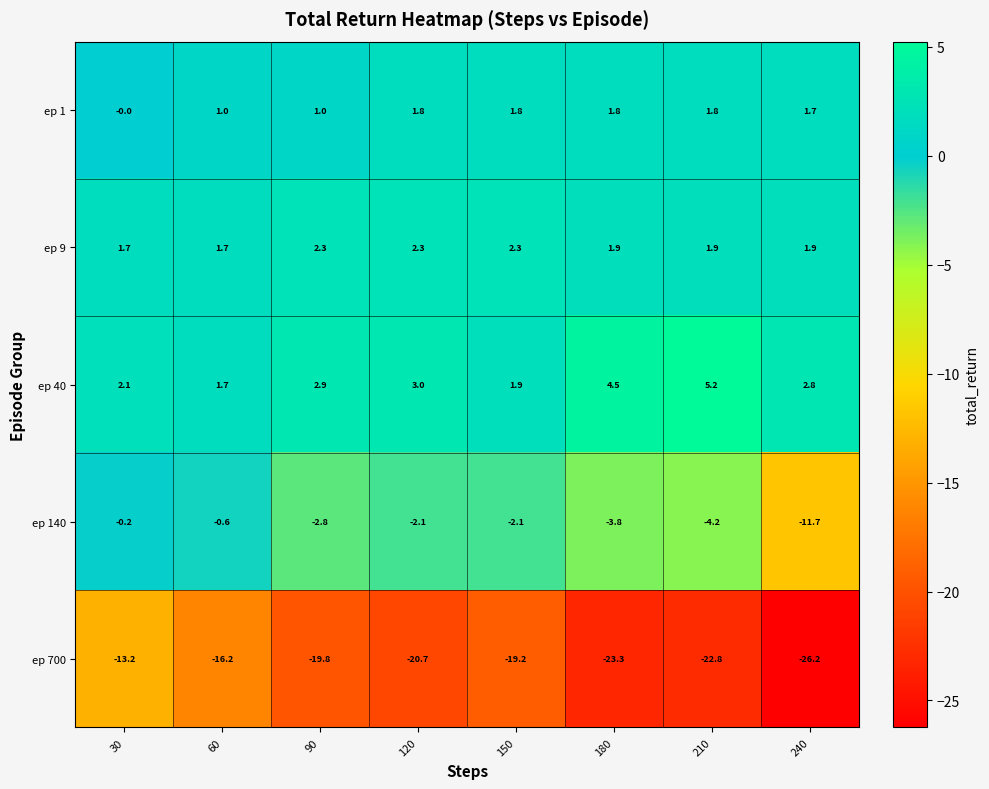

What is the smallest value displayed?

-26.2